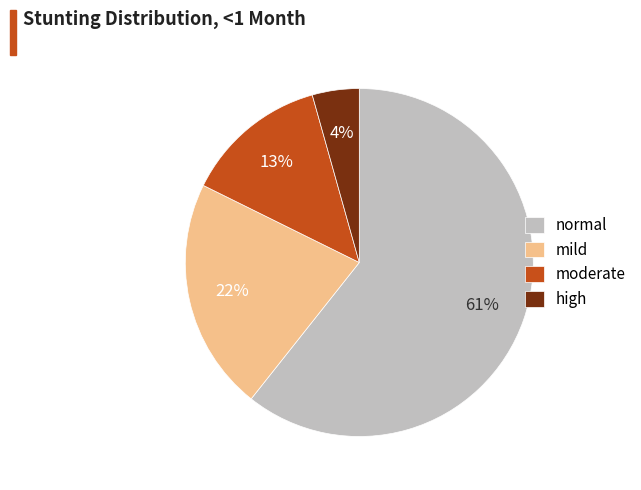

To the nearest percent, what is the average slice percentage?

25%